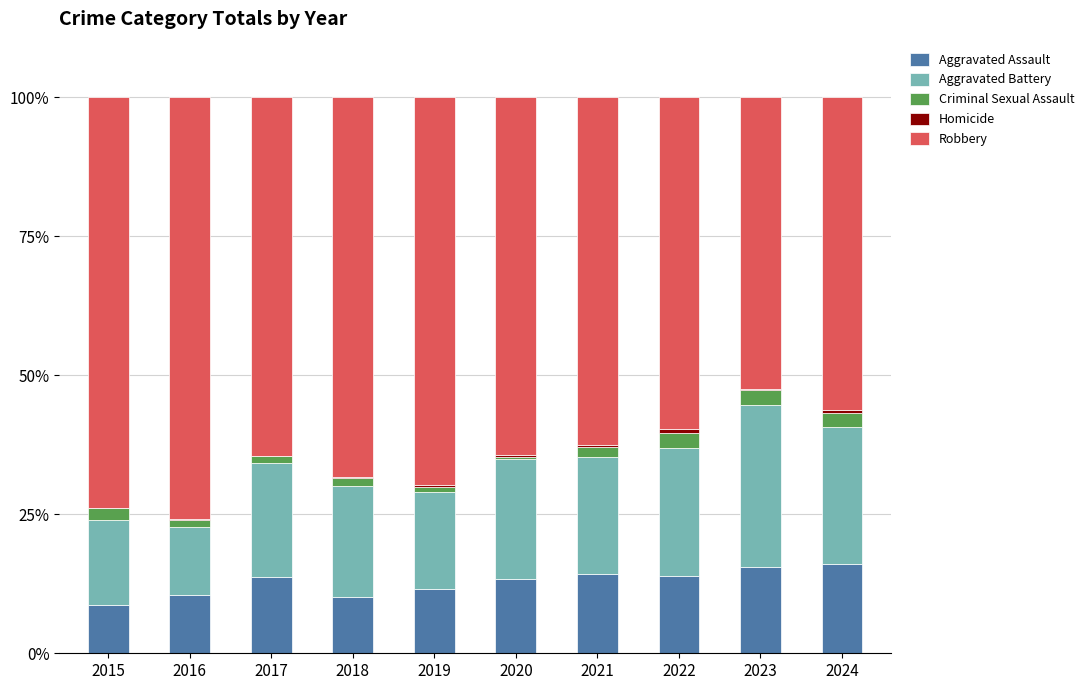

The value of Aggravated Assault at 2023 is 7.6. True or false?

False